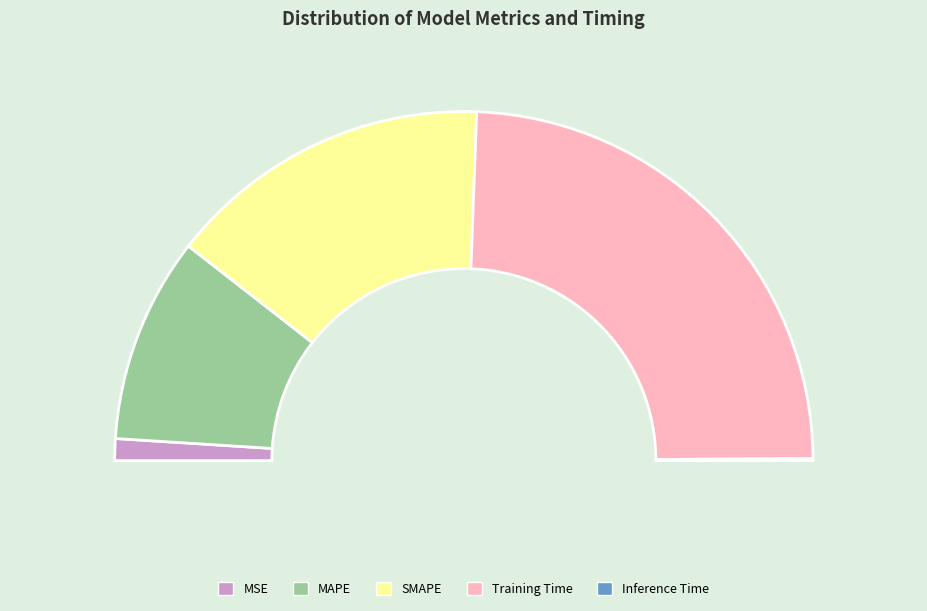

Does MAPE account for over 50% of the chart?

No